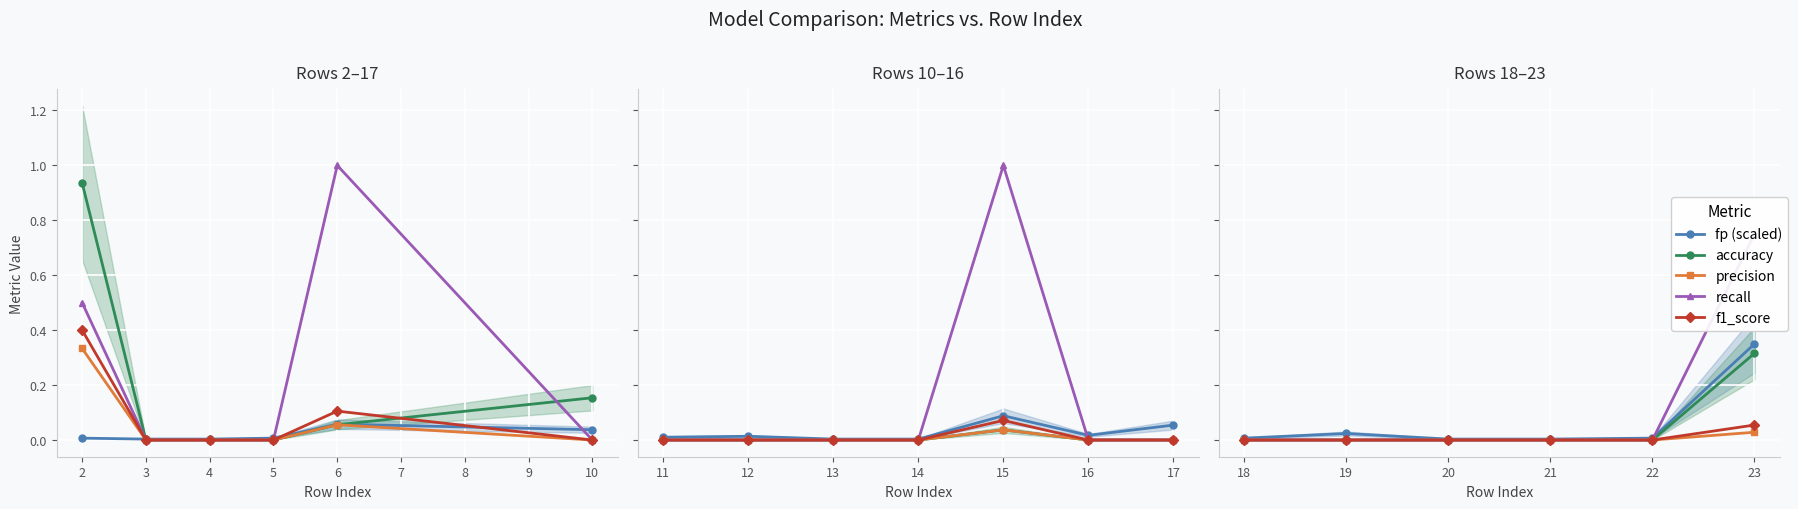

What are all the series names shown in the legend?

fp (scaled), accuracy, precision, recall, f1_score